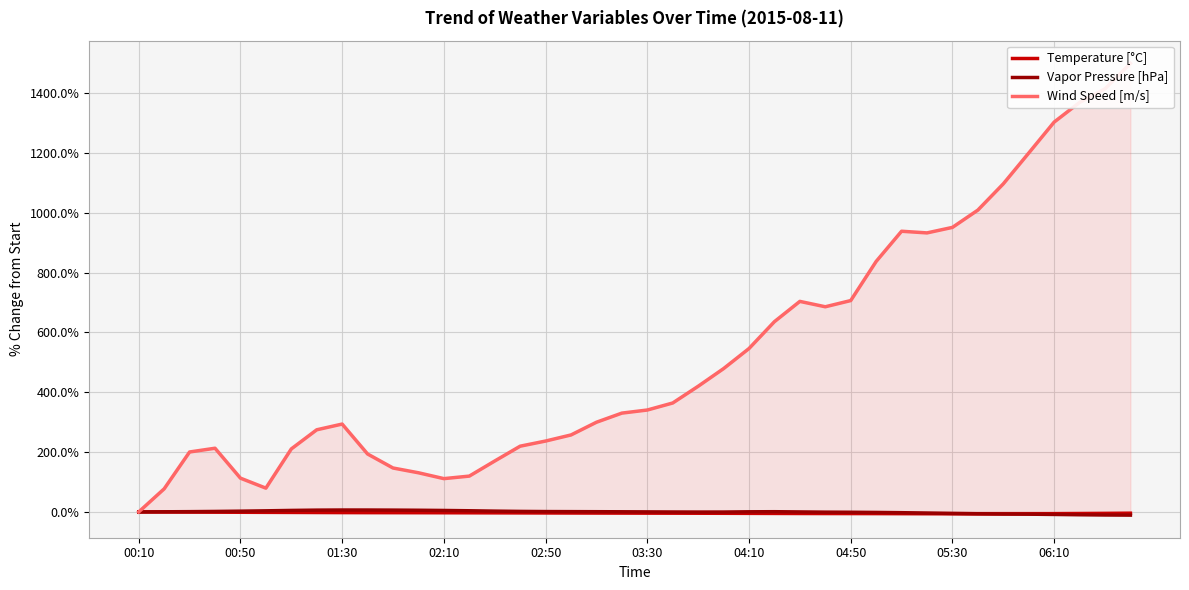

How many categories are shown in the chart?

40